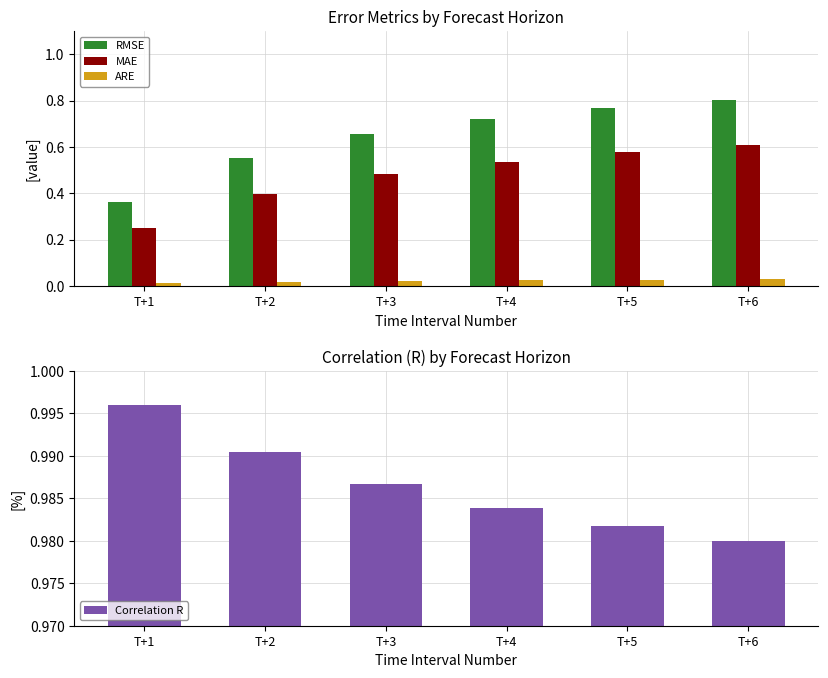

At which category does the chart reach its peak across all series?

T+1